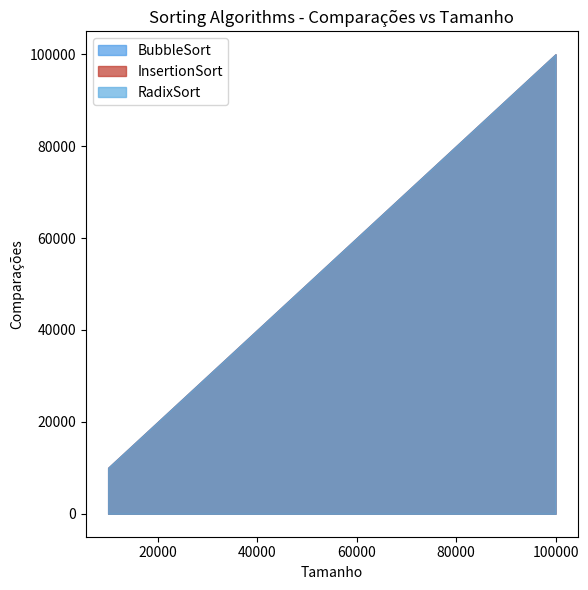

Between 40000 and 20000, which is larger?

40000